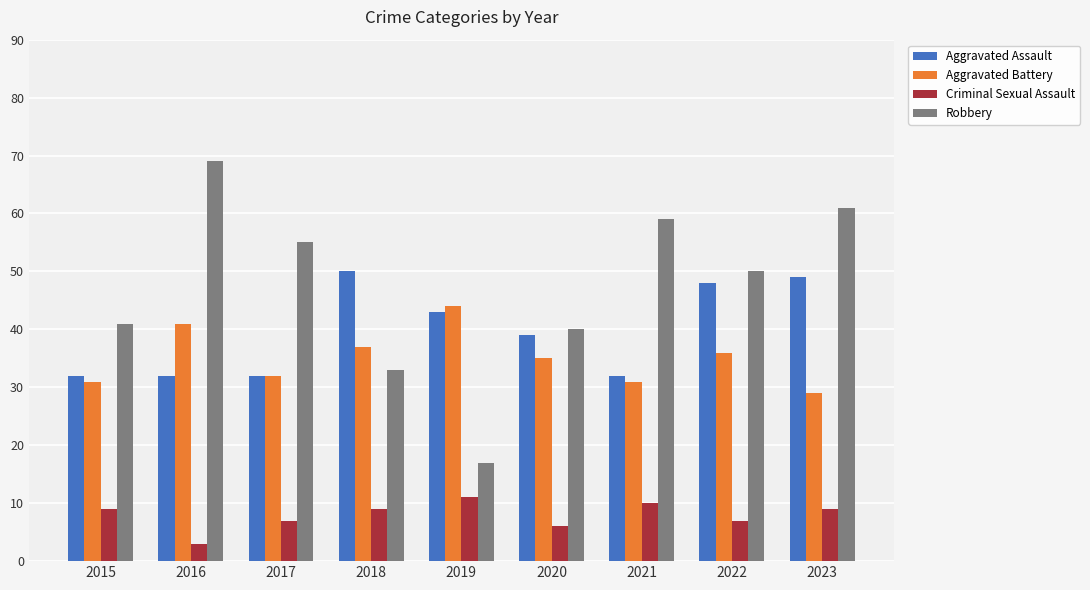

What is the value of the Aggravated Battery bar at the 5th from the left?

44